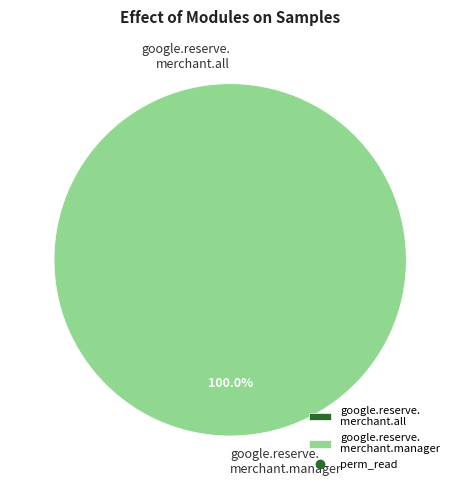

True or false: access_google_reserve_merchant_manager accounts for 91% of the total.

False